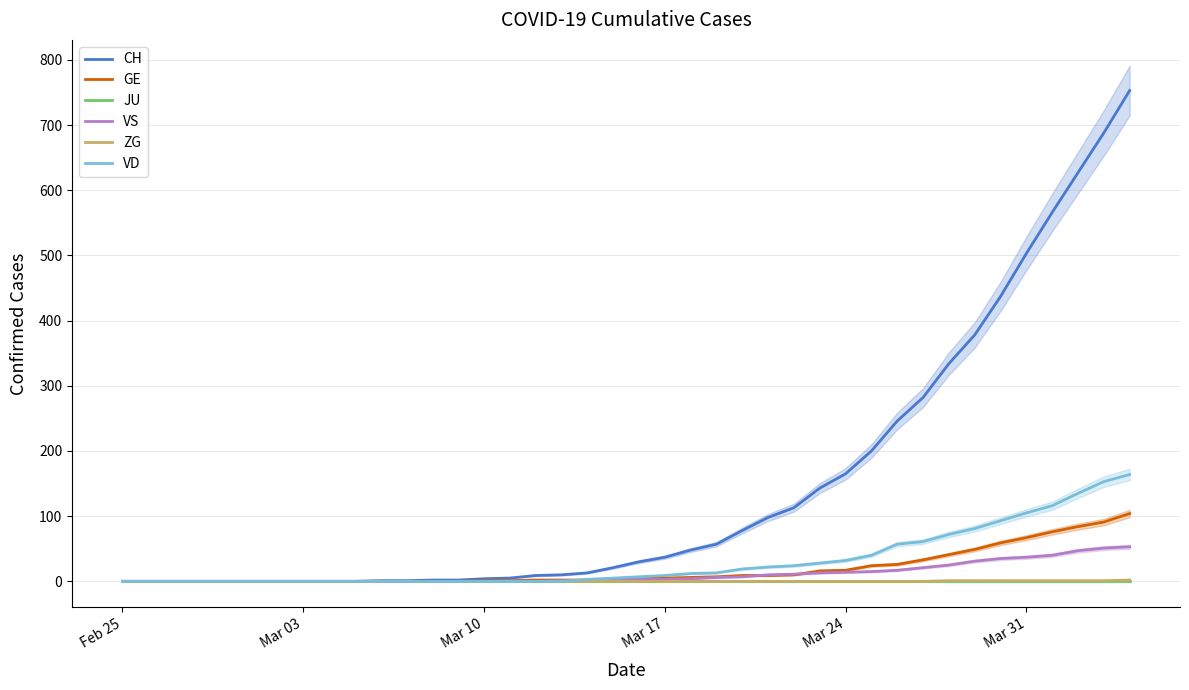

True or false: JU has a value of 0 at Feb 25.

True